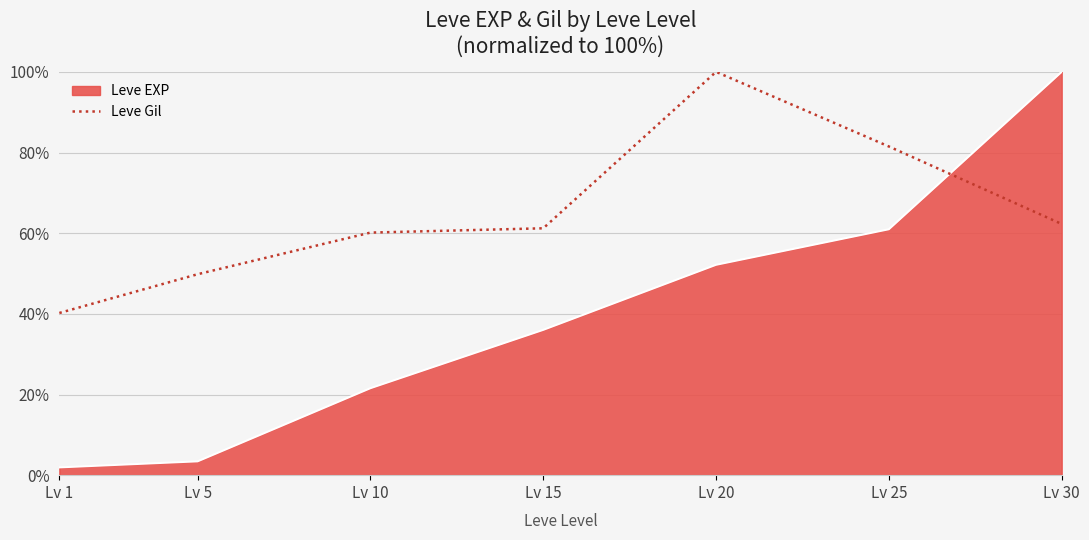

What is the maximum value for Leve Gil?

100.0